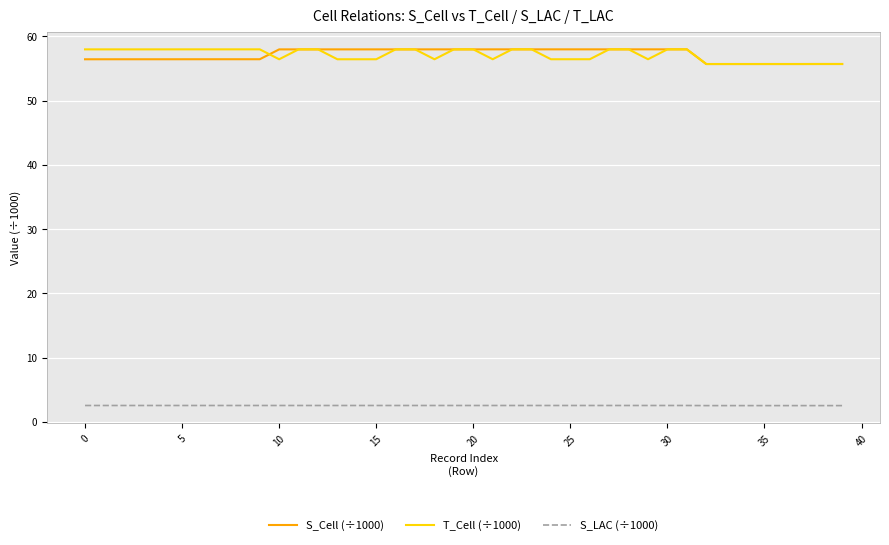

What is the minimum value for S_Cell (÷1000)?

55.7